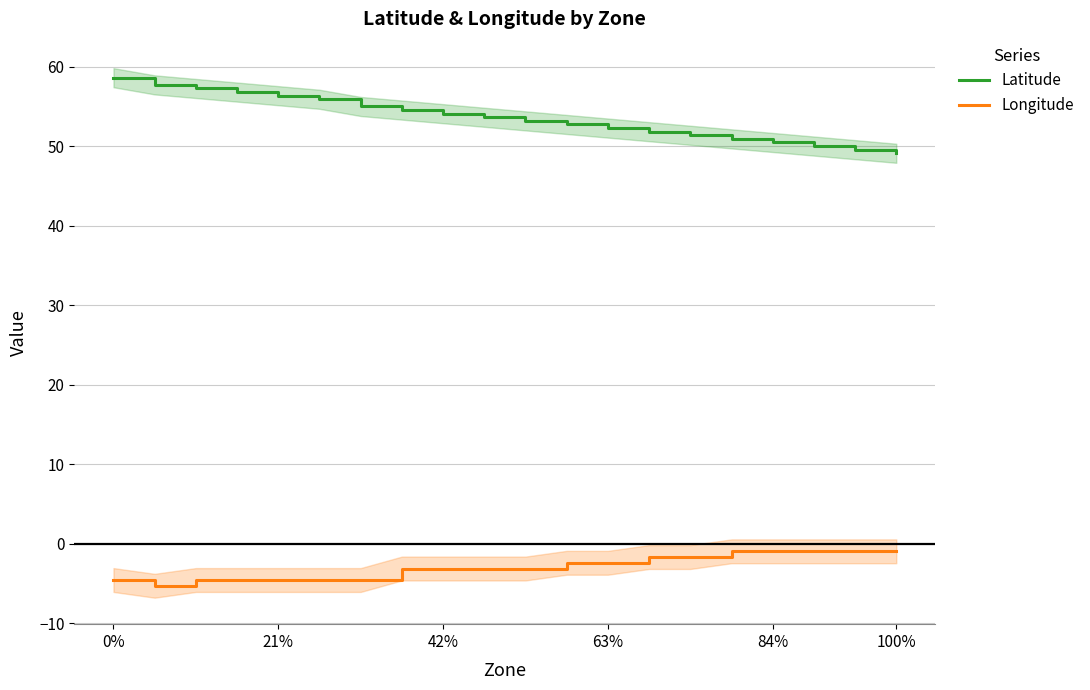

True or false: Latitude and Longitude cross at least once.

False